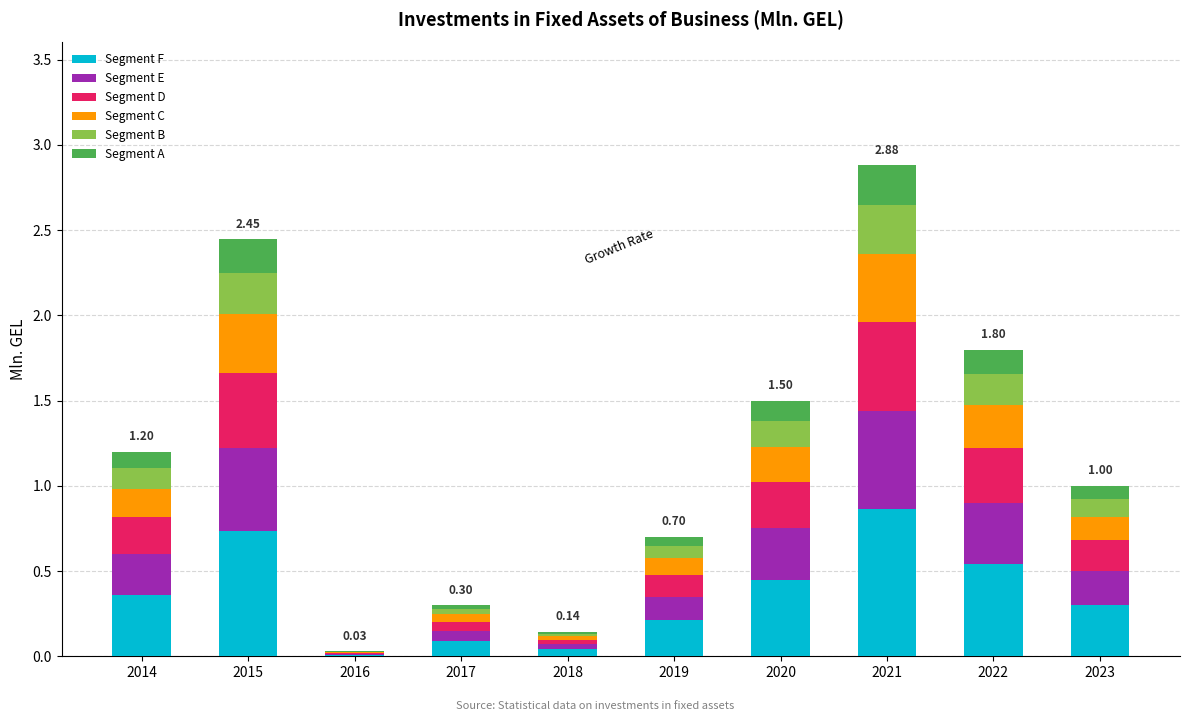

What is the total value across all series at 2015?

2.4